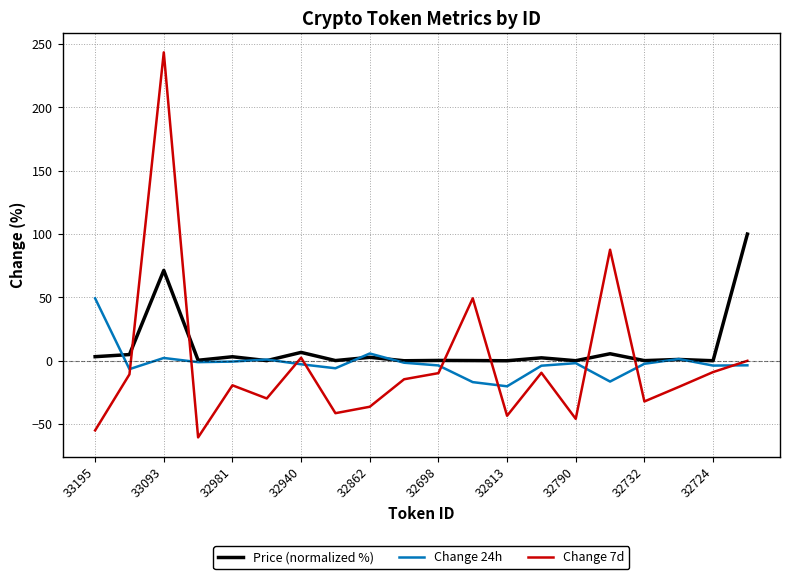

After their last crossing, which series has the higher values: Price (normalized %) or Change 7d?

Price (normalized %)